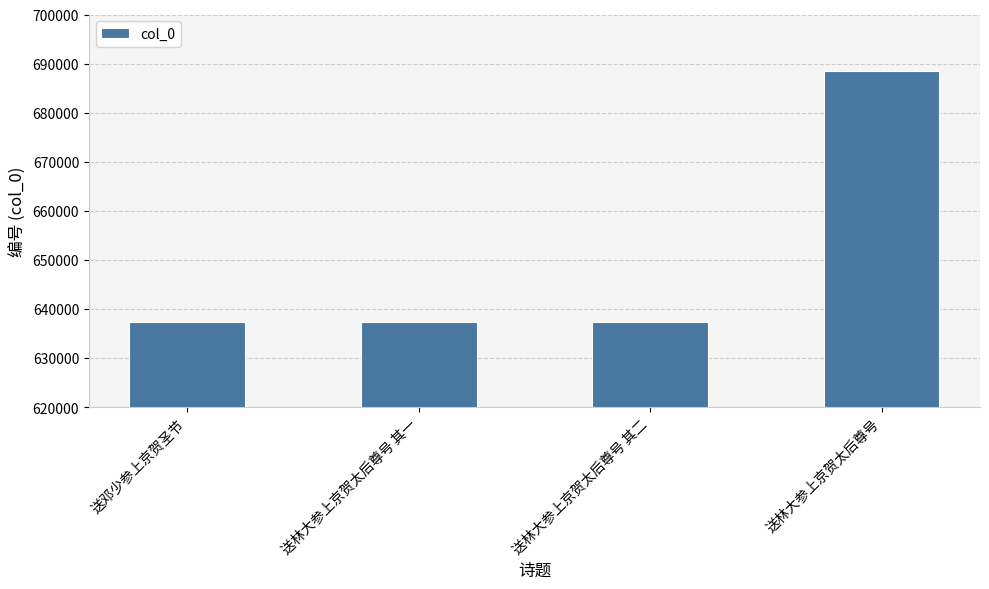

Does the chart contain any negative values?

No